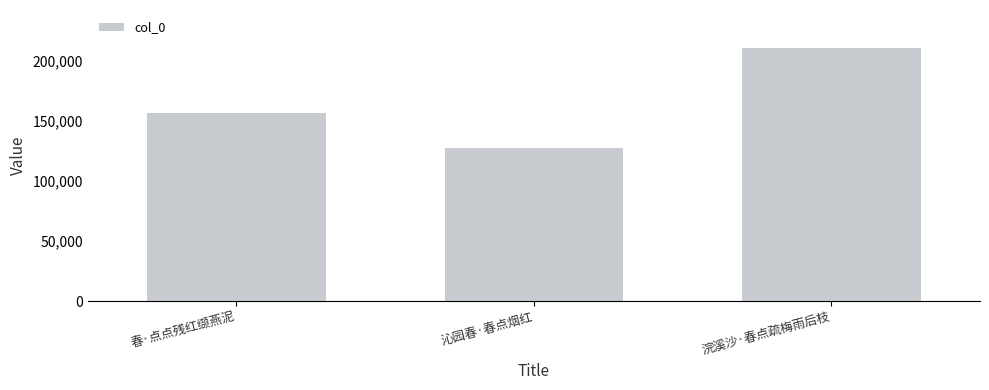

Rank the categories by value from lowest to highest.

沁园春·春点烟红, 春·点点残红缬燕泥, 浣溪沙·春点疏梅雨后枝